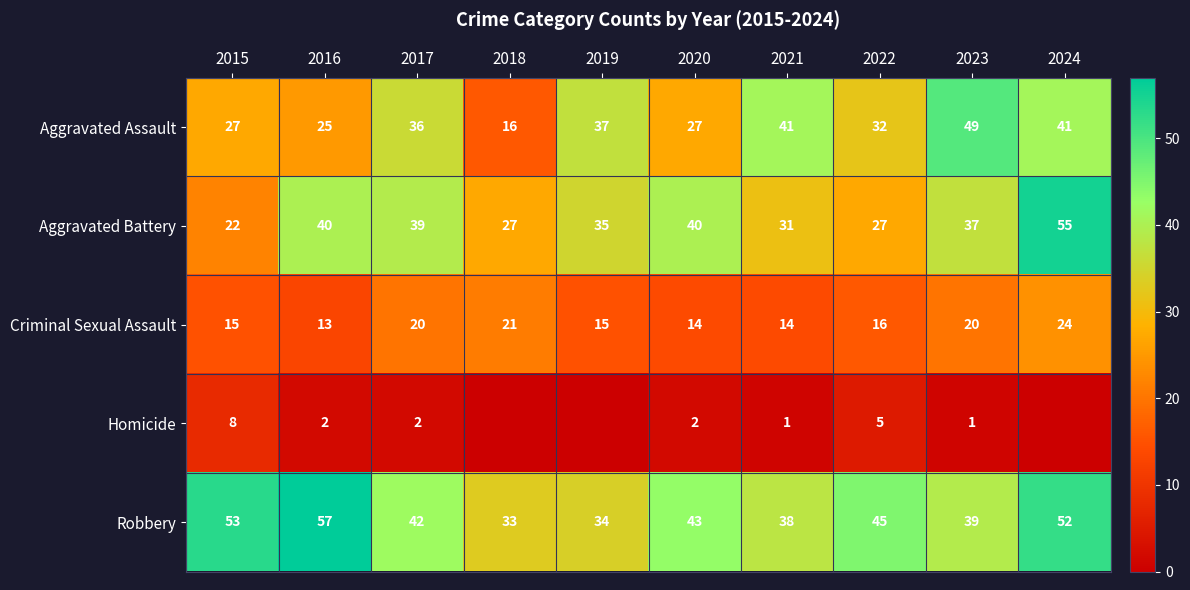

Which series changed the most between 2016 and 2021?

Robbery